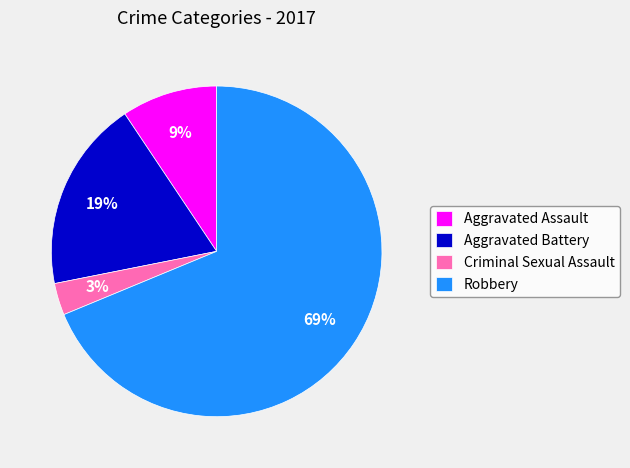

Between Criminal Sexual Assault and Robbery, which is larger?

Robbery